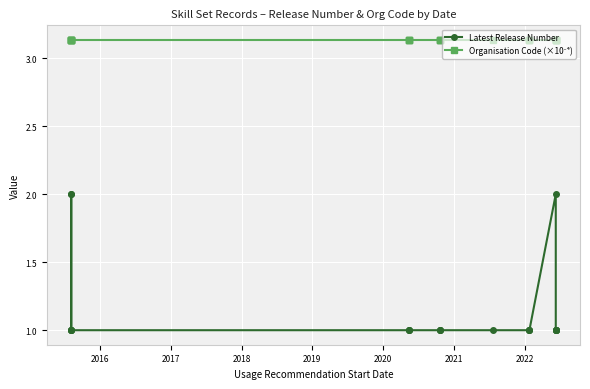

Does the chart display data point markers on the line(s)?

Yes